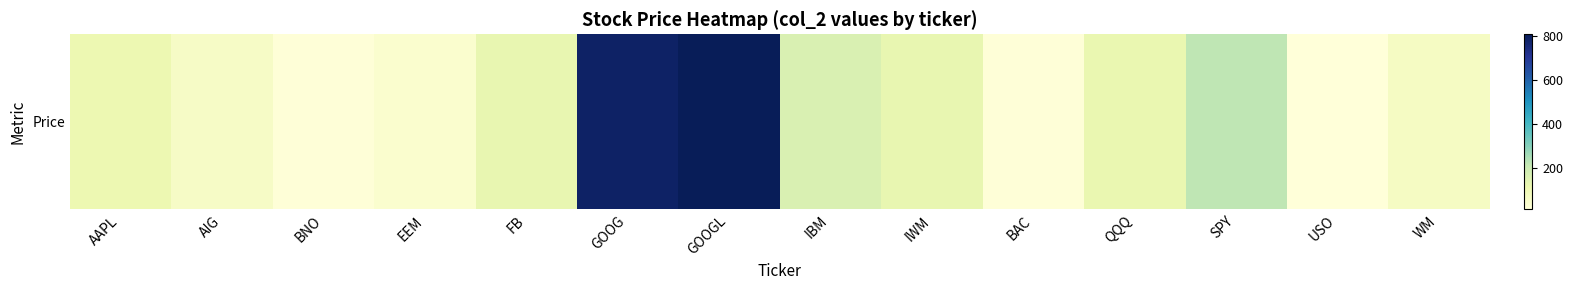

What is the average value?

189.1